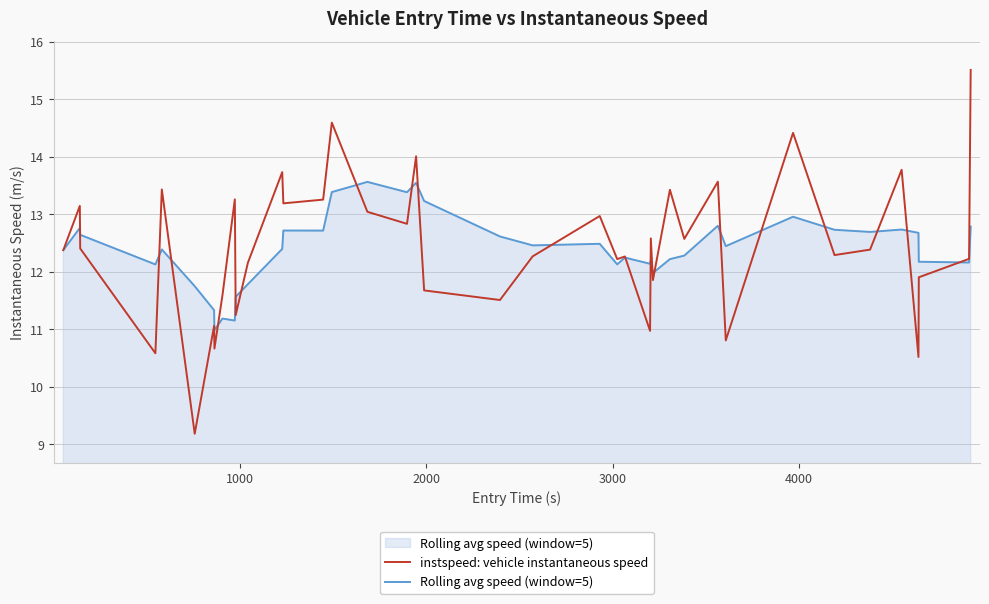

Which series has the largest range (max minus min)?

instspeed: vehicle instantaneous speed